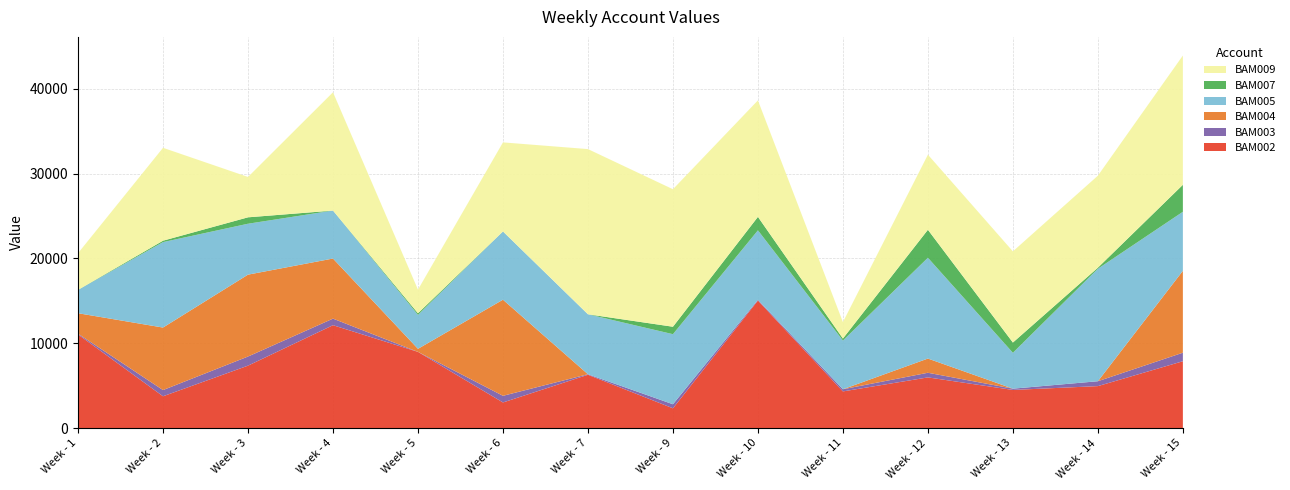

Reading right to left, extract all data points from this chart.

BAM002: Week - 15=7884.8	Week - 14=4952.1	Week - 13=4500.4	Week - 12=5979.8	Week - 11=4327.3	Week - 10=15038.9	Week - 9=2337.0	Week - 7=6289.6	Week - 6=3024.9	Week - 5=8987.7	Week - 4=12134.7	Week - 3=7364.2	Week - 2=3753.9	Week - 1=11042.8
BAM003: Week - 15=1005.4	Week - 14=574.6	Week - 13=152.0	Week - 12=546.6	Week - 11=254.2	Week - 10=92.4	Week - 9=476.8	Week - 7=63.8	Week - 6=783.7	Week - 5=0.0	Week - 4=772.4	Week - 3=1073.9	Week - 2=731.4	Week - 1=89.0
BAM004: Week - 15=9655.7	Week - 14=0.0	Week - 13=0.0	Week - 12=1674.1	Week - 11=0.0	Week - 10=0.0	Week - 9=0.0	Week - 7=0.0	Week - 6=11329.8	Week - 5=361.4	Week - 4=7085.9	Week - 3=9655.7	Week - 2=7370.2	Week - 1=2413.9
BAM005: Week - 15=6957.9	Week - 14=13262.5	Week - 13=4227.7	Week - 12=11885.3	Week - 11=5742.8	Week - 10=8185.3	Week - 9=8260.3	Week - 7=7068.6	Week - 6=8046.0	Week - 5=3996.9	Week - 4=5654.8	Week - 3=6001.2	Week - 2=10073.2	Week - 1=2740.1
BAM007: Week - 15=3180.8	Week - 14=127.0	Week - 13=1208.9	Week - 12=3298.0	Week - 11=237.5	Week - 10=1589.8	Week - 9=878.0	Week - 7=0.0	Week - 6=0.0	Week - 5=194.7	Week - 4=0.0	Week - 3=755.8	Week - 2=165.9	Week - 1=12.6
BAM009: Week - 15=15241.0	Week - 14=10844.0	Week - 13=10748.9	Week - 12=8852.3	Week - 11=1937.6	Week - 10=13732.3	Week - 9=16210.7	Week - 7=19472.4	Week - 6=10500.5	Week - 5=2785.9	Week - 4=13944.7	Week - 3=4758.7	Week - 2=10952.0	Week - 1=4325.1